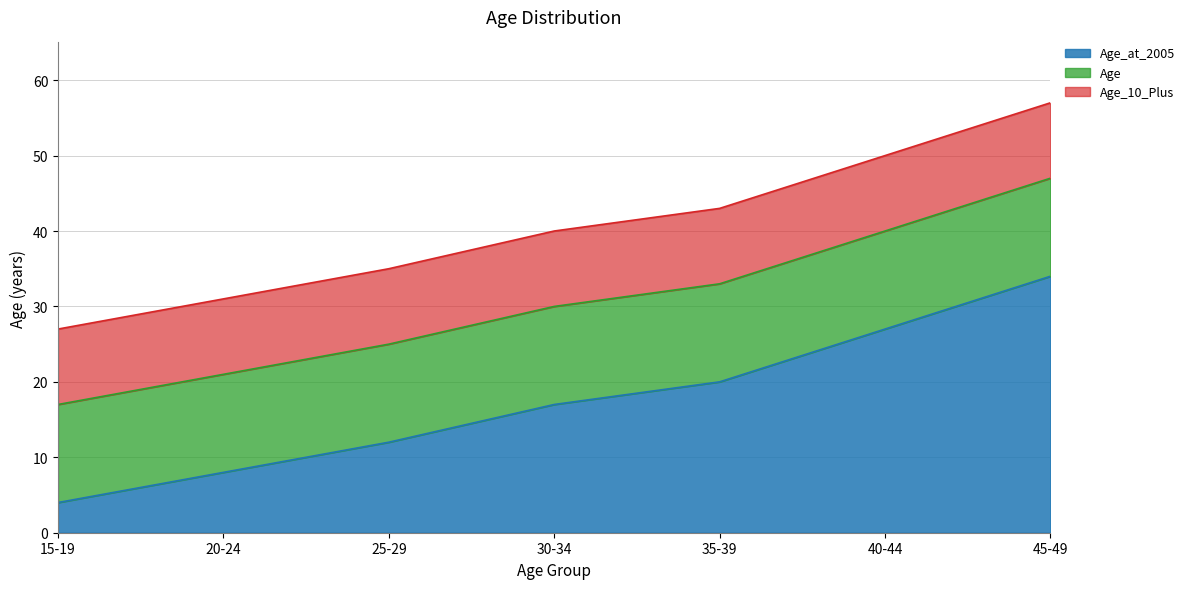

What is the label of the 1st point from the left?

15-19